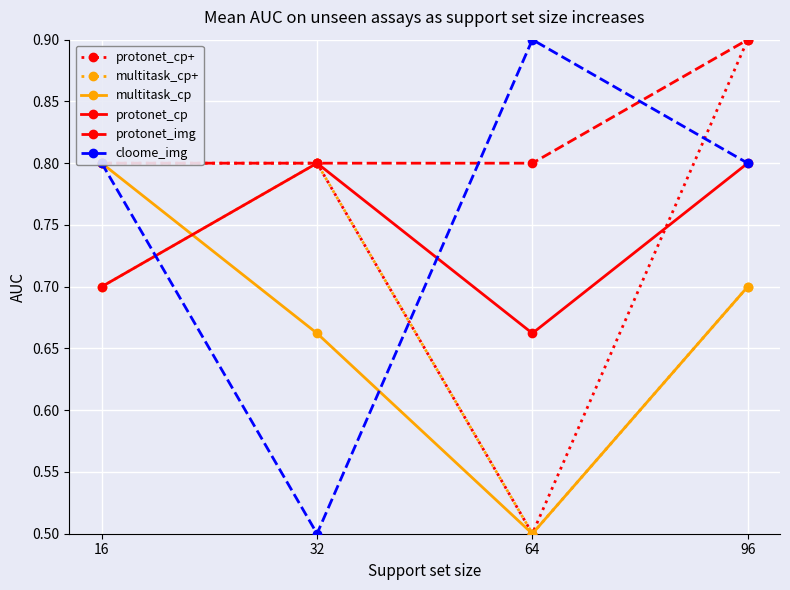

What is the value of the protonet_cp point at the 3rd from the left?

0.7